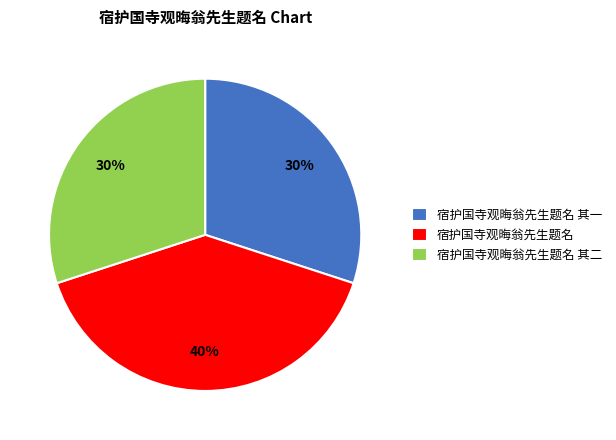

To the nearest percent, what portion does 宿护国寺观晦翁先生题名 represent?

40%